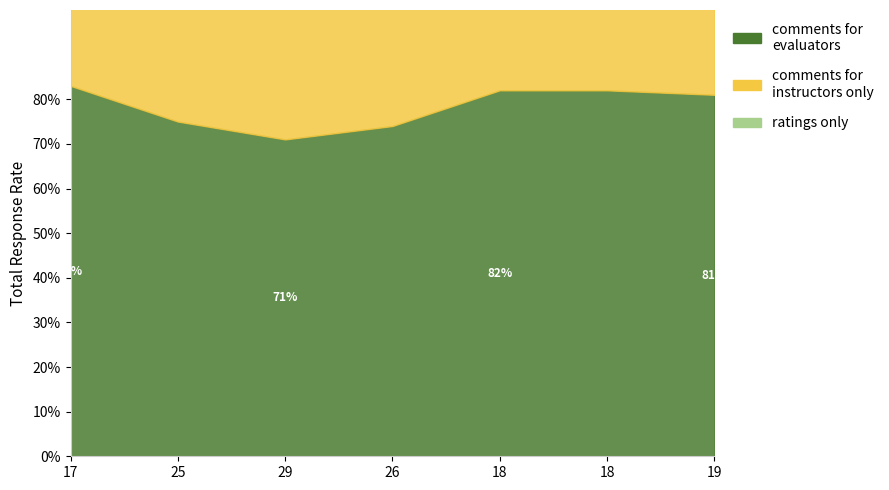

List the series in order of their peak value, lowest first.

ratings only, comments for instructors only, comments for evaluators